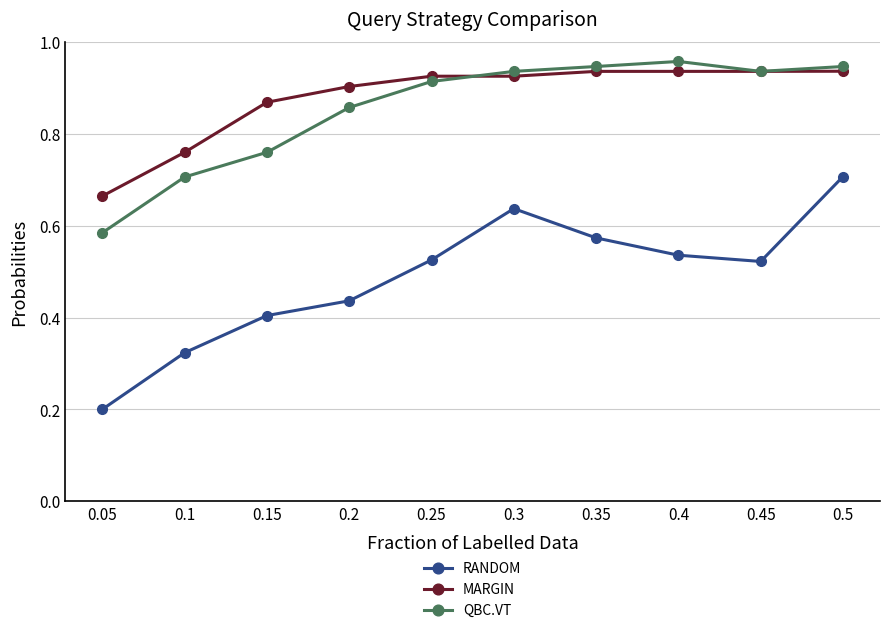

Where is MARGIN nearest to the value 0?

0.05